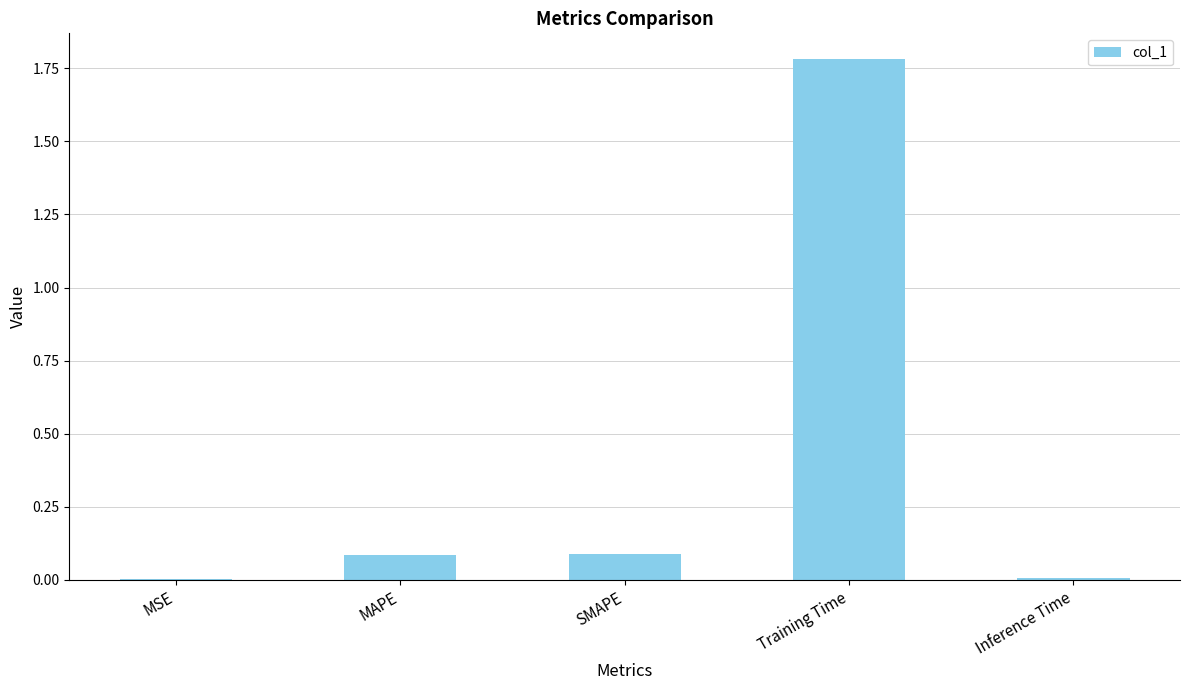

Which category has the highest value across all series?

Training Time